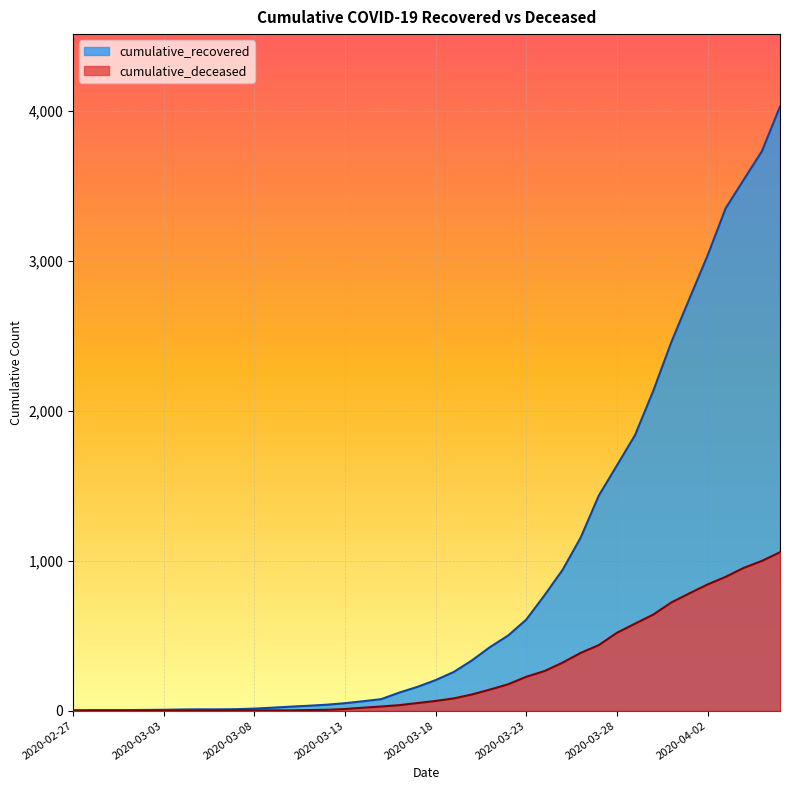

True or false: cumulative_recovered has more than 1 points higher than both neighbors.

False